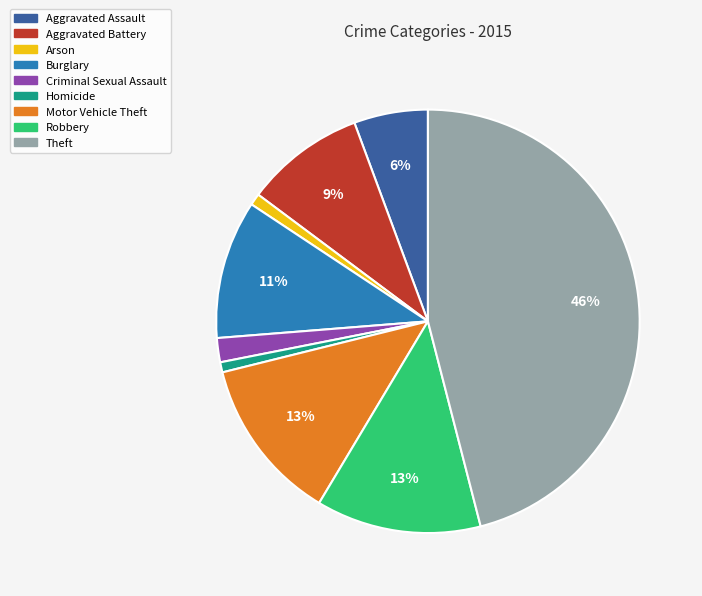

Which has a higher value, Homicide or Burglary?

Burglary